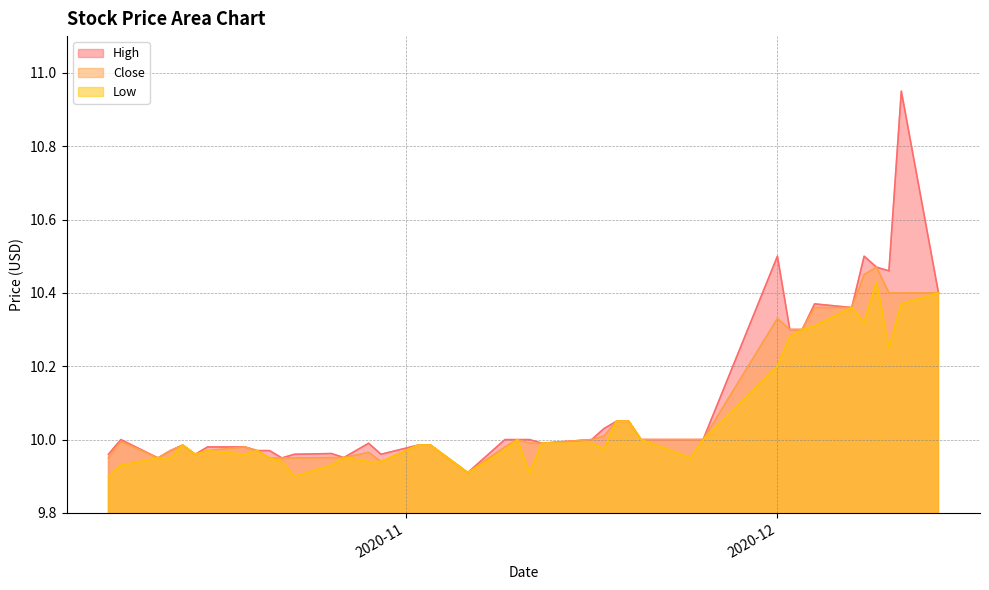

Which series has the largest range (max minus min)?

High